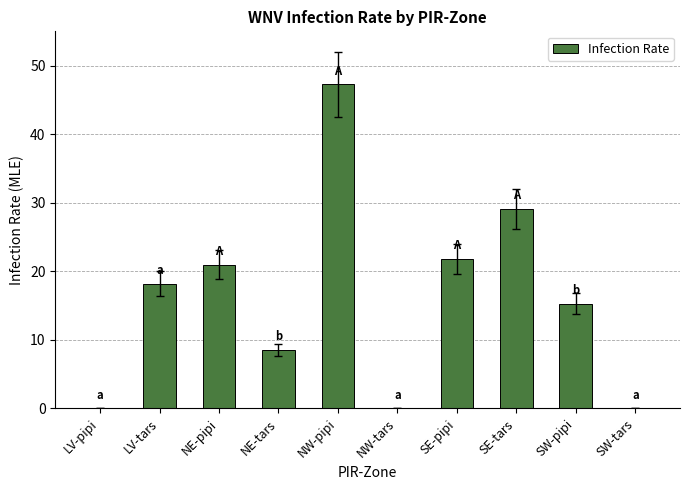

Where is the data nearest to the value 23?

SE-pipi